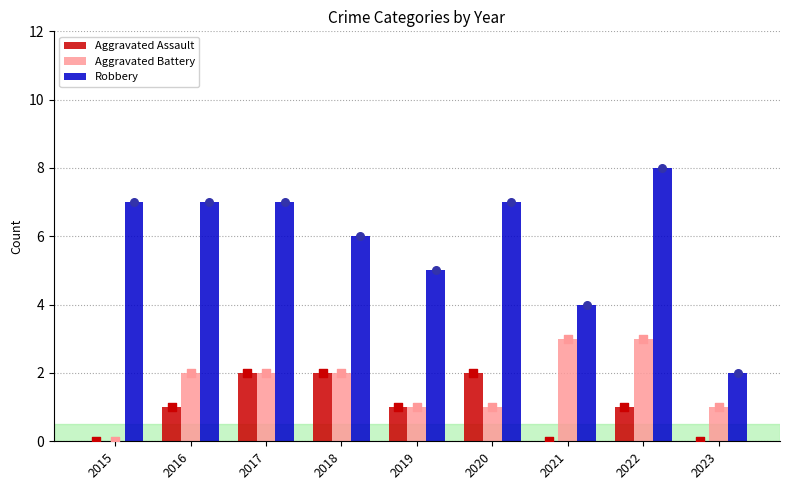

What are all the series names shown in the legend?

Aggravated Assault, Aggravated Battery, Robbery